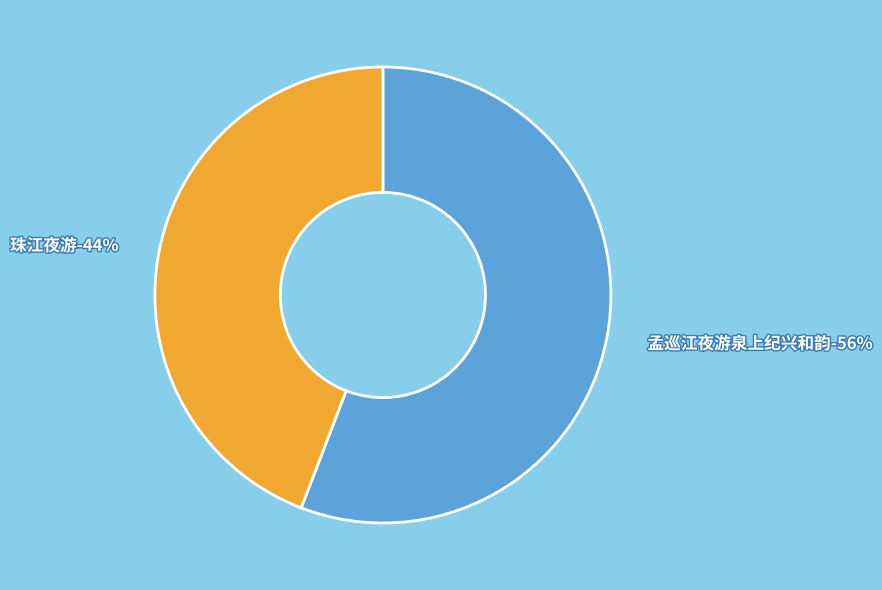

To the nearest percent, what portion does 珠江夜游 represent?

44%